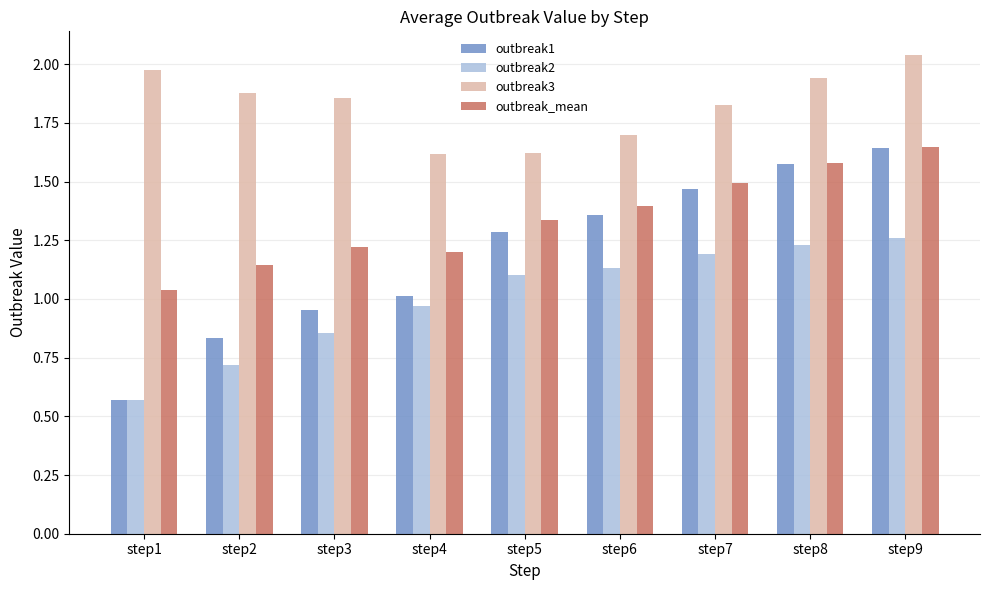

What is the sum of the outbreak1 values at step1 and step9?

2.2